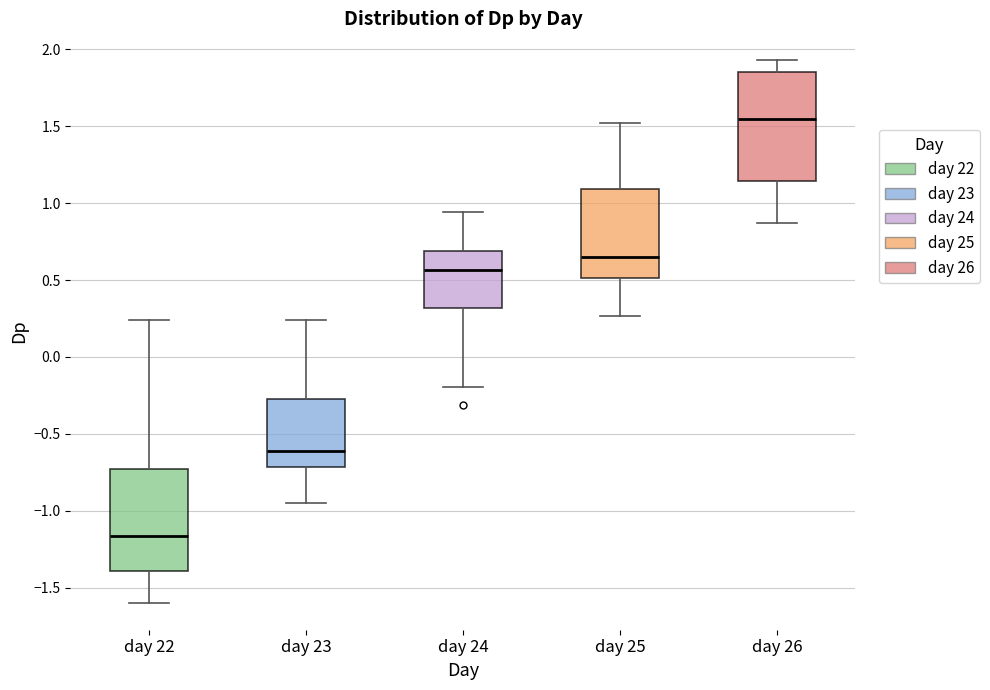

Reading left to right, read every box against the y-axis: the position of its median line, the range the box covers, and the ends of its whiskers. The values are not printed on the chart, so give them approximately, as read against the axis.

day 22: median -1.15, box -1.40 to -0.75, whiskers -1.60 to 0.25
day 23: median -0.60, box -0.70 to -0.25, whiskers -0.95 to 0.25
day 24: median 0.55, box 0.30 to 0.70, whiskers -0.20 to 0.95
day 25: median 0.65, box 0.50 to 1.10, whiskers 0.25 to 1.50
day 26: median 1.55, box 1.15 to 1.85, whiskers 0.85 to 1.95